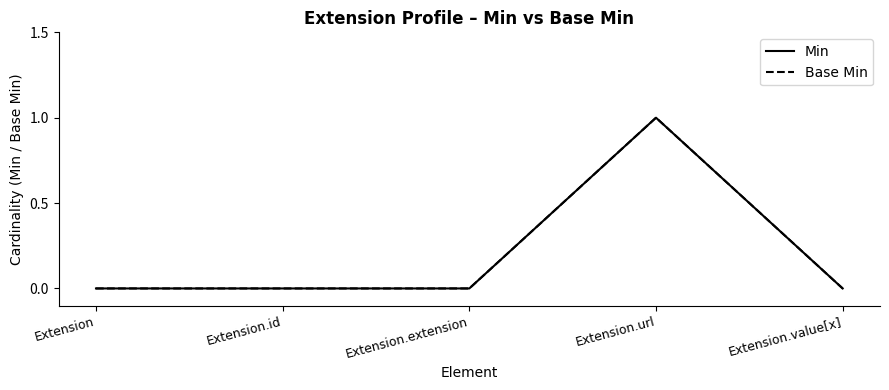

Which category has the lowest value in the Base Min series?

Extension